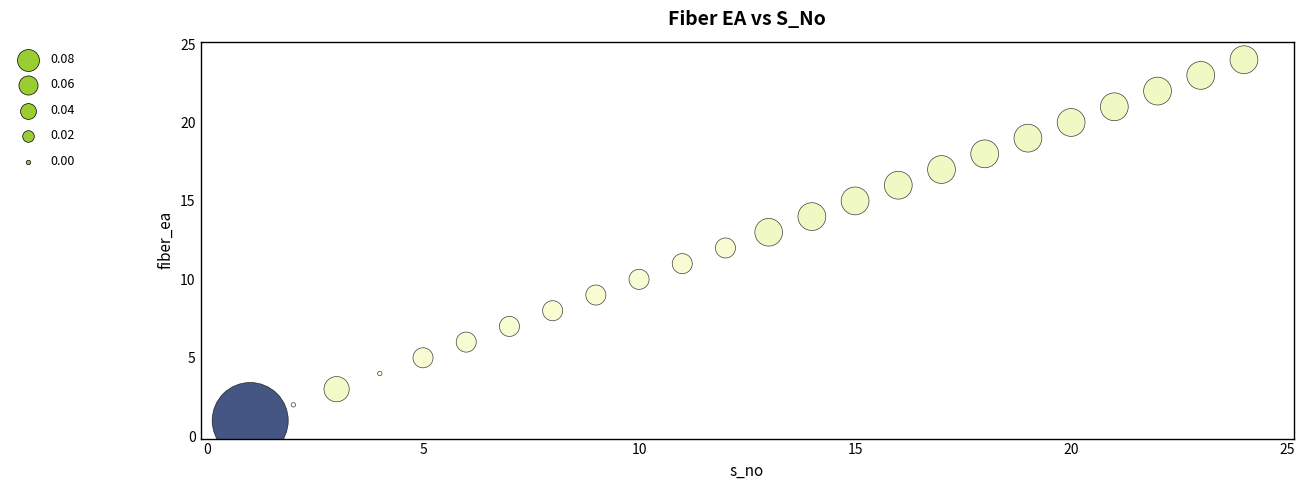

What is the range of X values (max minus min)?

23